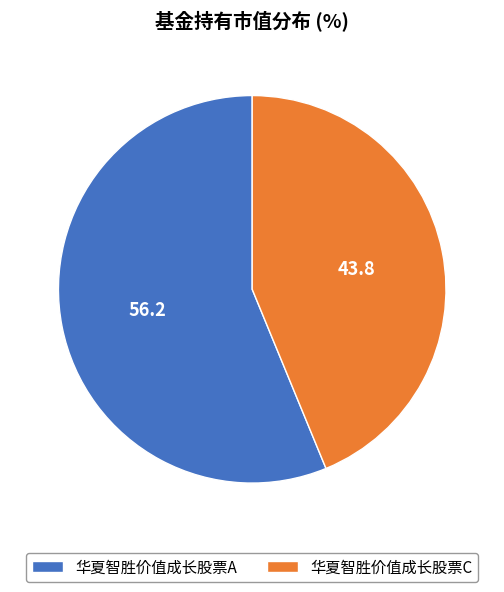

Count the number of slices in the pie.

2